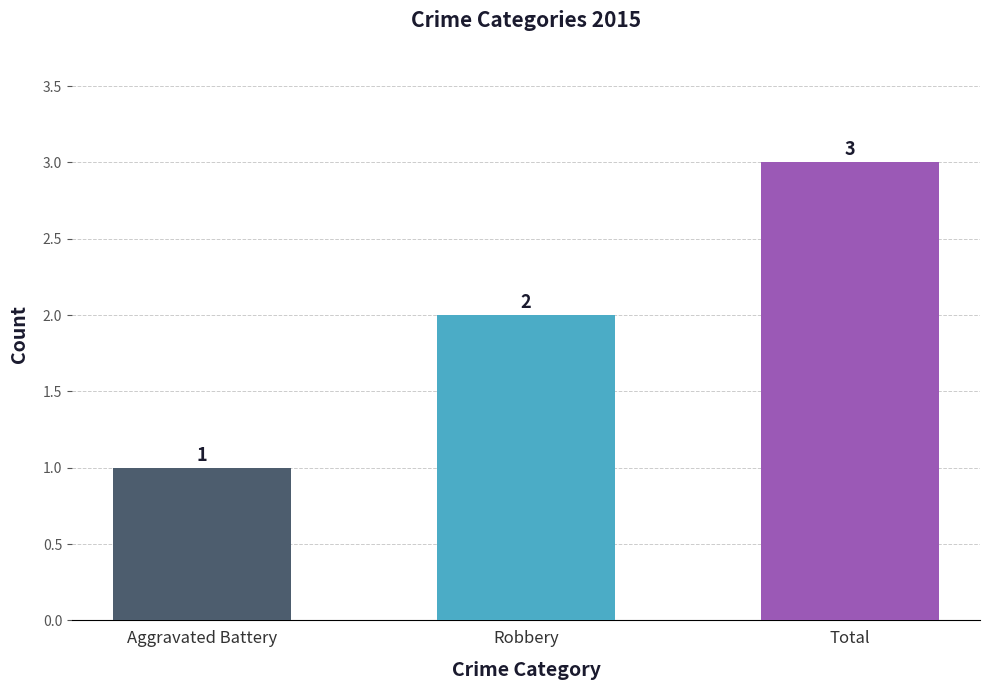

What is the smallest value displayed?

1